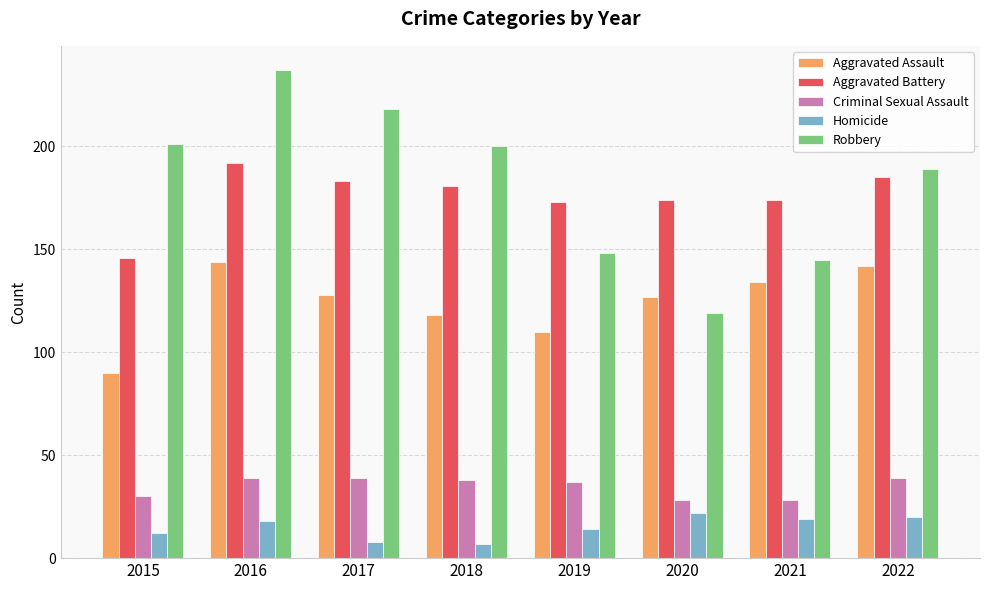

Is the value of Aggravated Battery at 2016 greater than the value of Robbery at 2021?

Yes